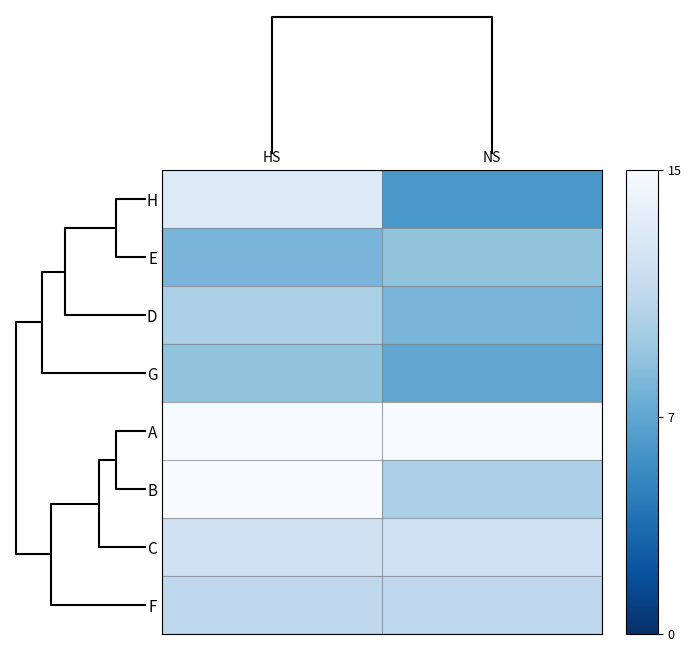

Reading left to right, list all the values displayed in this chart.

H: HS=13	NS=6
E: HS=8	NS=9
D: HS=10	NS=8
G: HS=9	NS=7
A: HS=15	NS=15
B: HS=15	NS=10
C: HS=12	NS=12
F: HS=11	NS=11